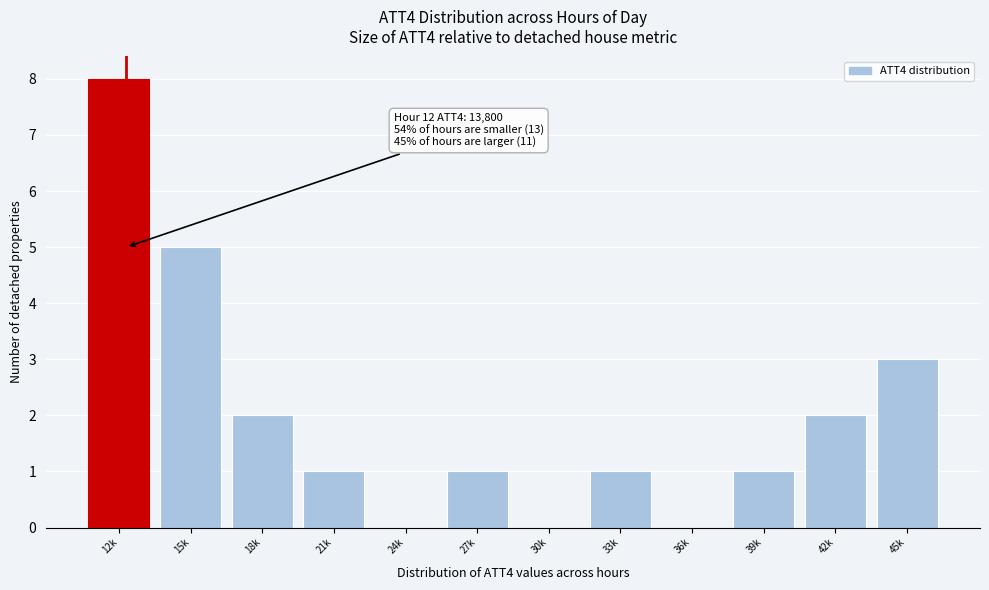

Reading right to left, what are all the values shown in this chart?

45k=3	42k=2	39k=1	36k=0	33k=1	30k=0	27k=1	24k=0	21k=1	18k=2	15k=5	12k=8